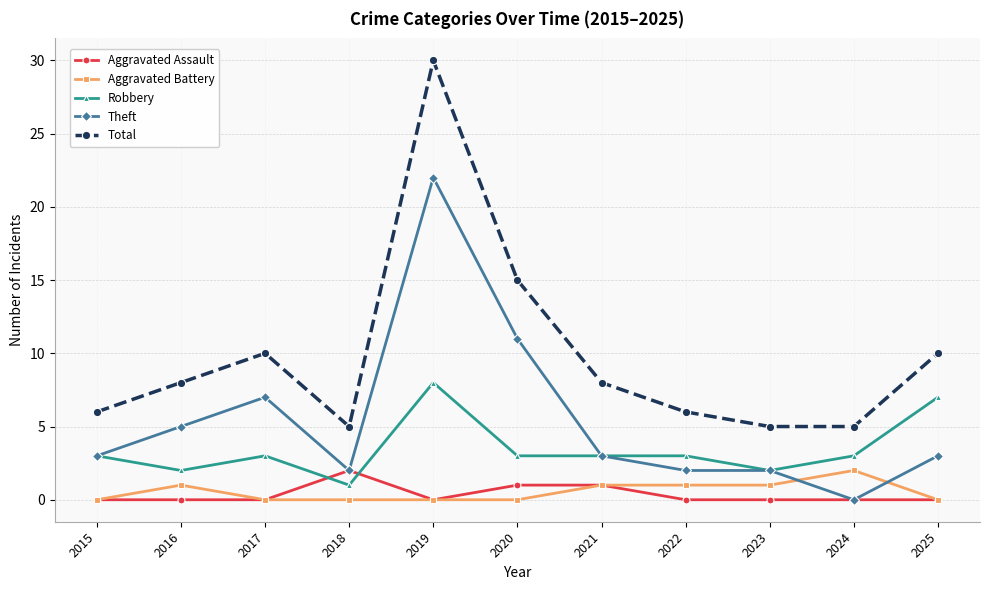

How many distinct data groups are displayed?

5